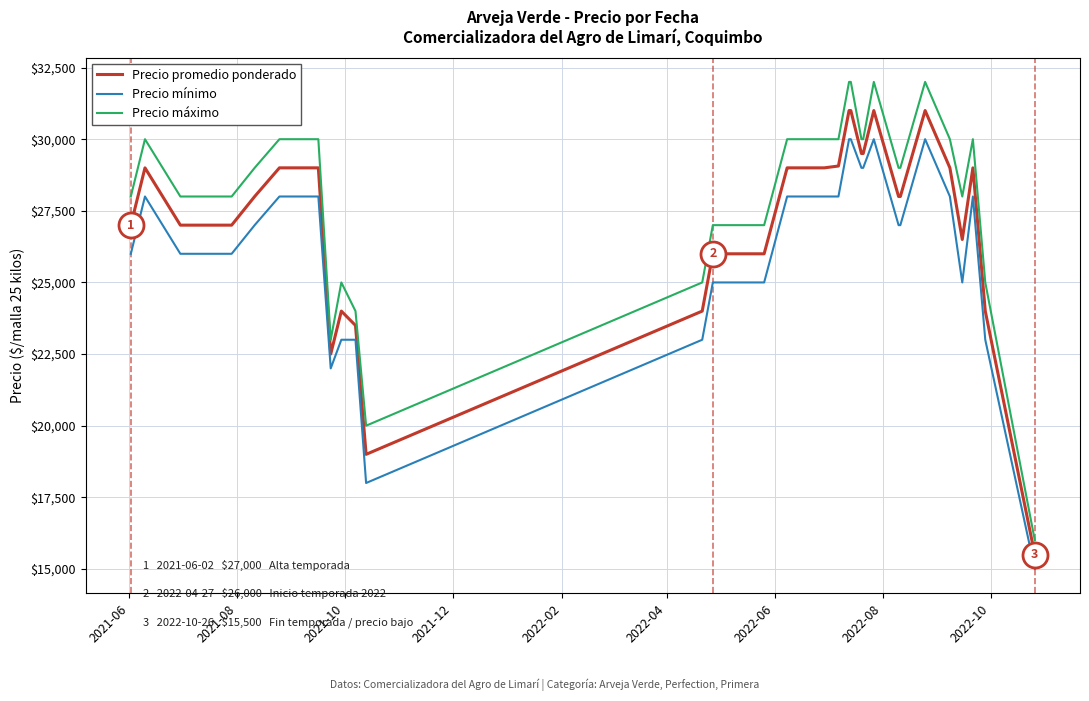

Which series has the largest range (max minus min)?

Precio máximo